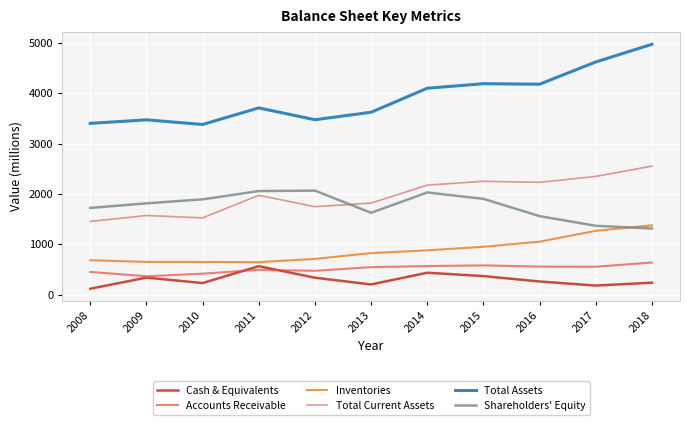

True or false: Inventories and Total Current Assets cross at least once.

False